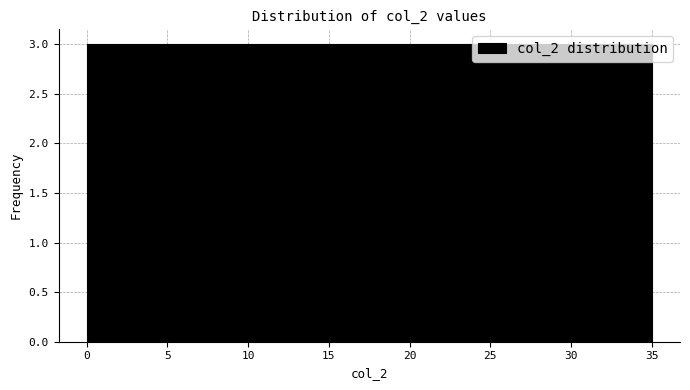

What is the height of the bar covering 11.5 to 14.5 on the x-axis? Neither the bar edges nor the heights are printed on the chart, so give them approximately, as read against the axes.

3